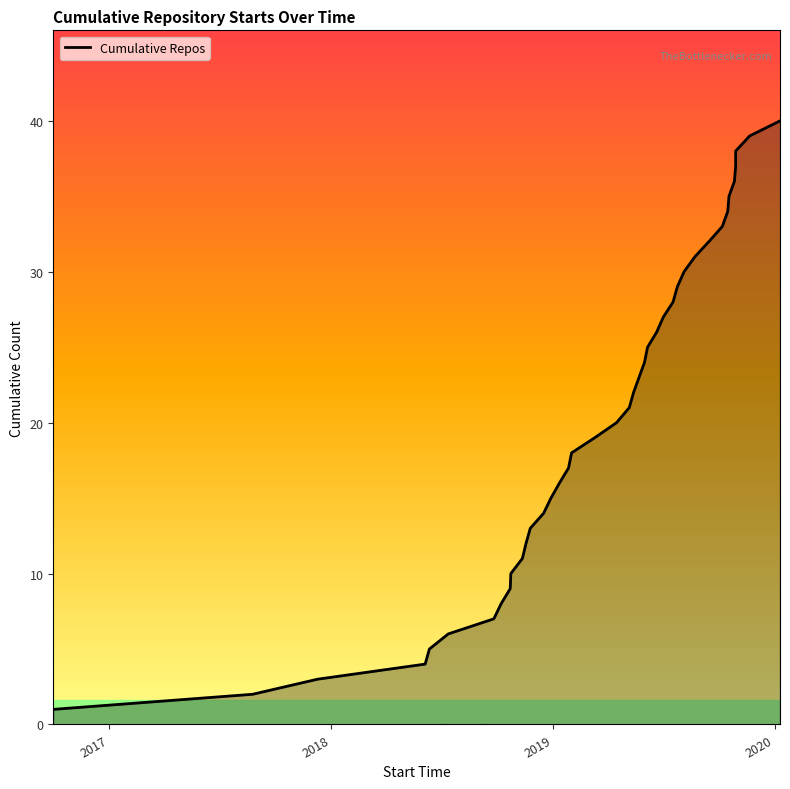

What is the difference between the second highest and minimum values?

38